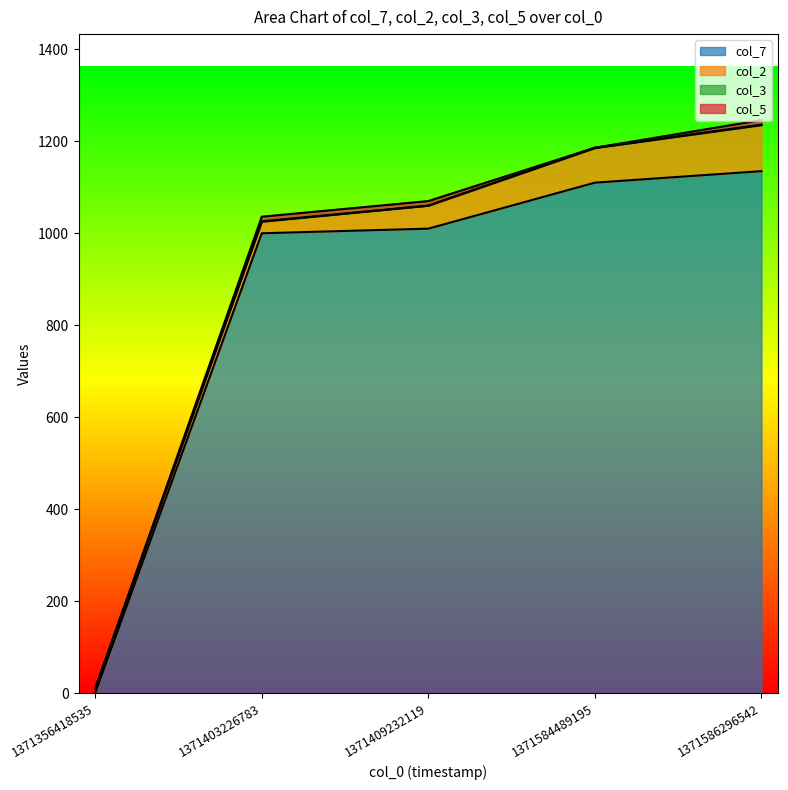

The value of col_5 at 1371403226783 is 10. True or false?

True